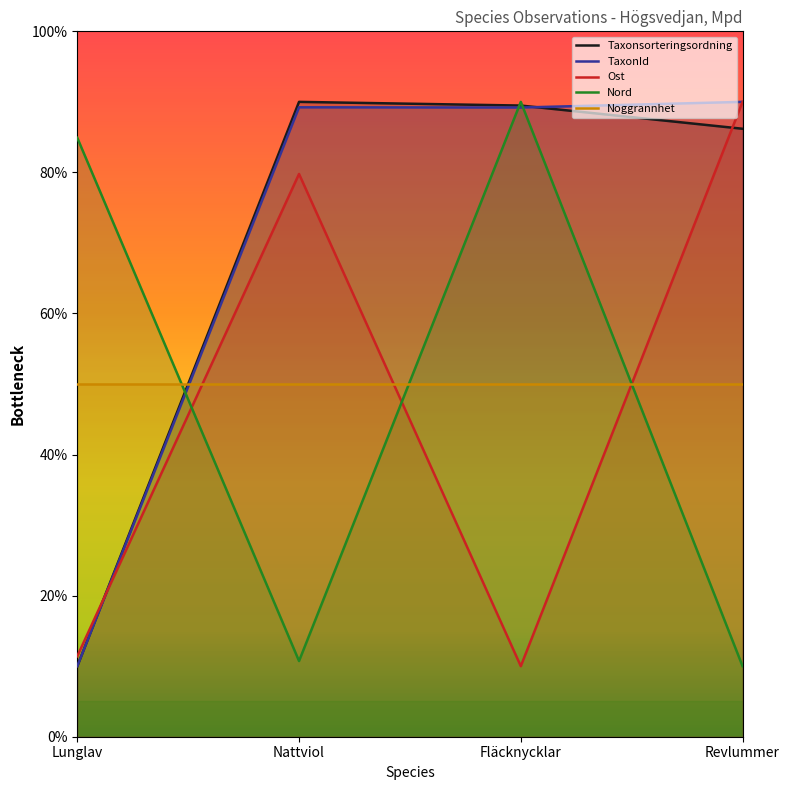

Does the chart have visible grid lines?

No